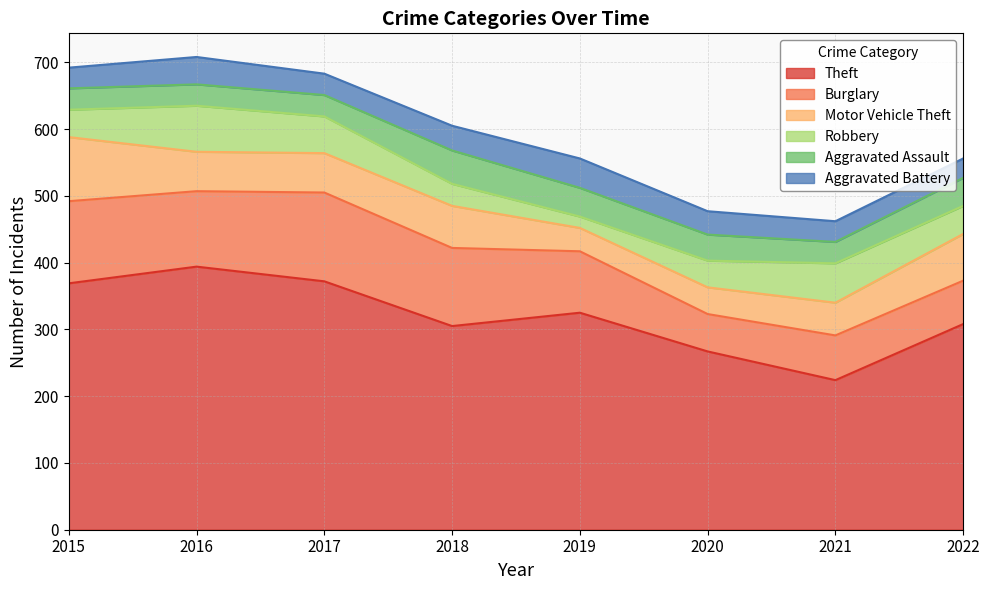

Reading left to right, extract all data points from this chart.

Theft: 369	394	372	305	325	267	224	308
Burglary: 123	113	133	117	92	56	67	65
Motor Vehicle Theft: 96	59	59	63	35	40	49	70
Robbery: 41	69	55	33	17	40	59	42
Aggravated Assault: 32	32	32	50	43	39	32	42
Aggravated Battery: 31	41	32	37	44	35	31	29